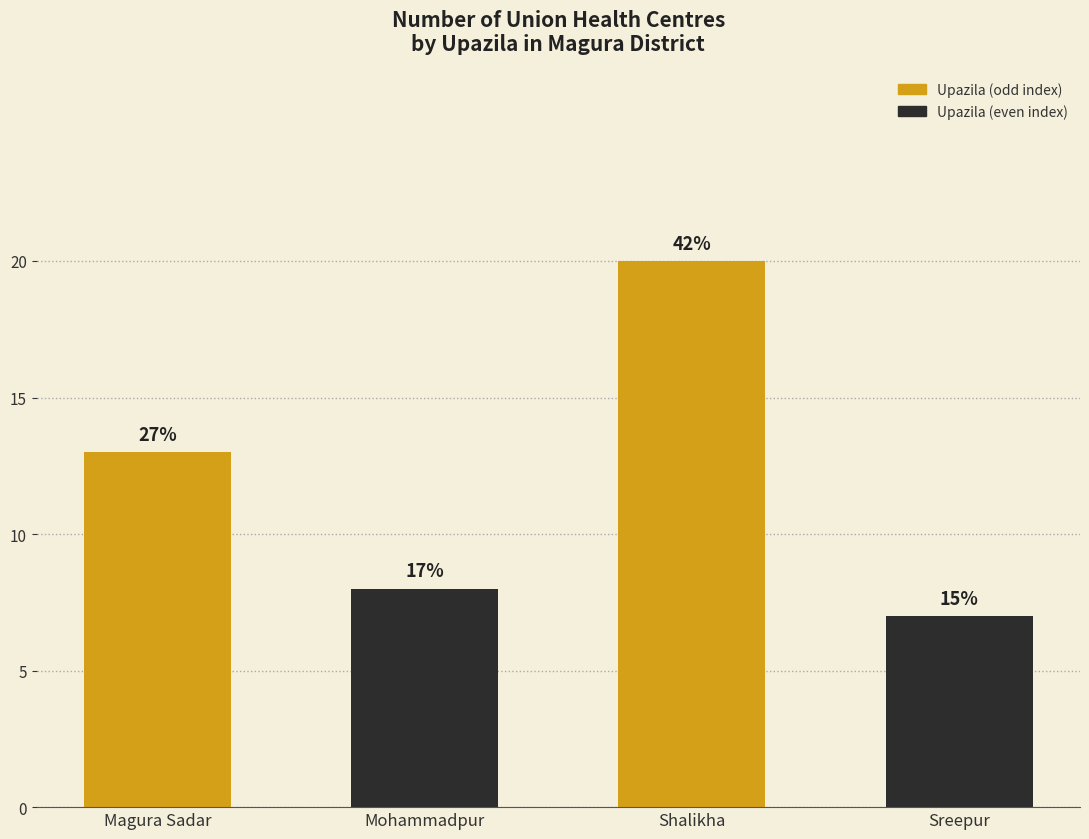

What is the sum of the values at Mohammadpur and Magura Sadar?

21